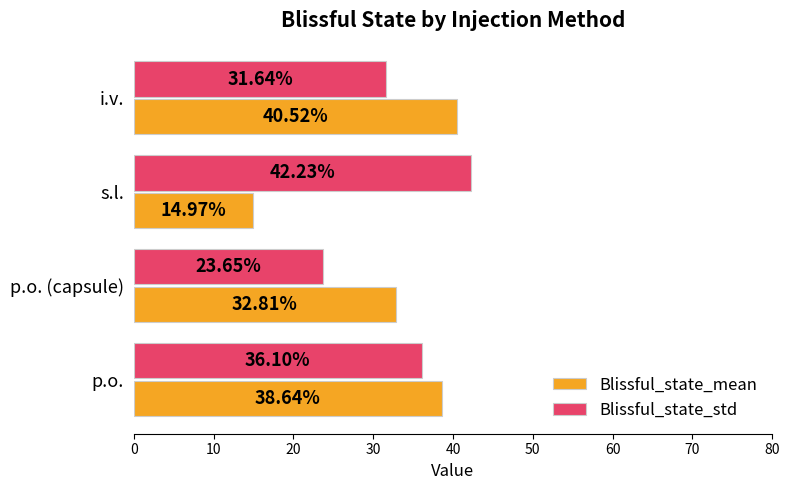

Rank the categories by Blissful_state_mean value from lowest to highest.

s.l., p.o. (capsule), p.o., i.v.